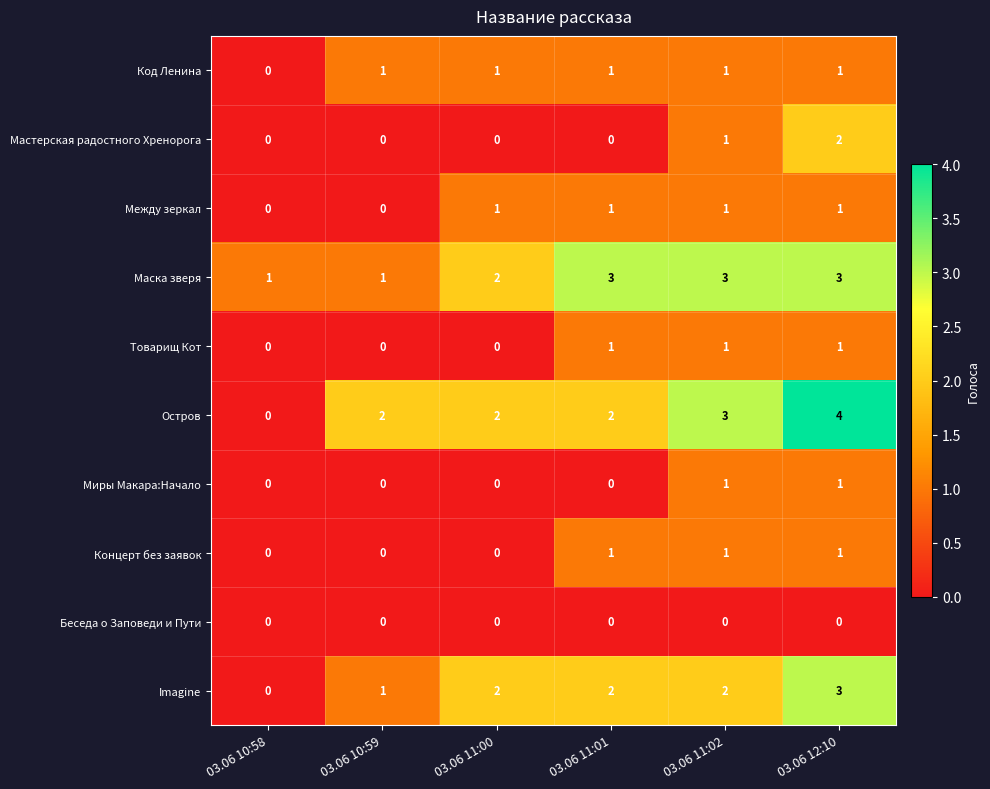

At which label does Остров reach its minimum?

03.06 10:58